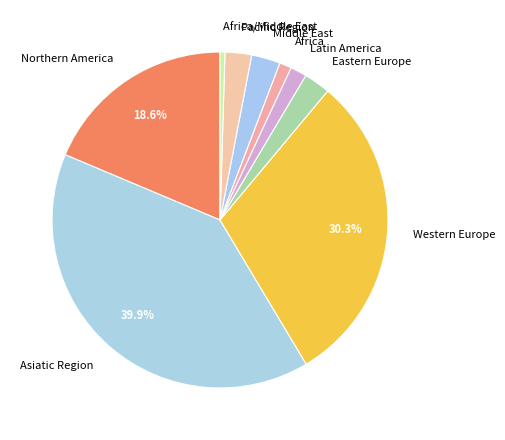

Does any single category account for the majority?

No